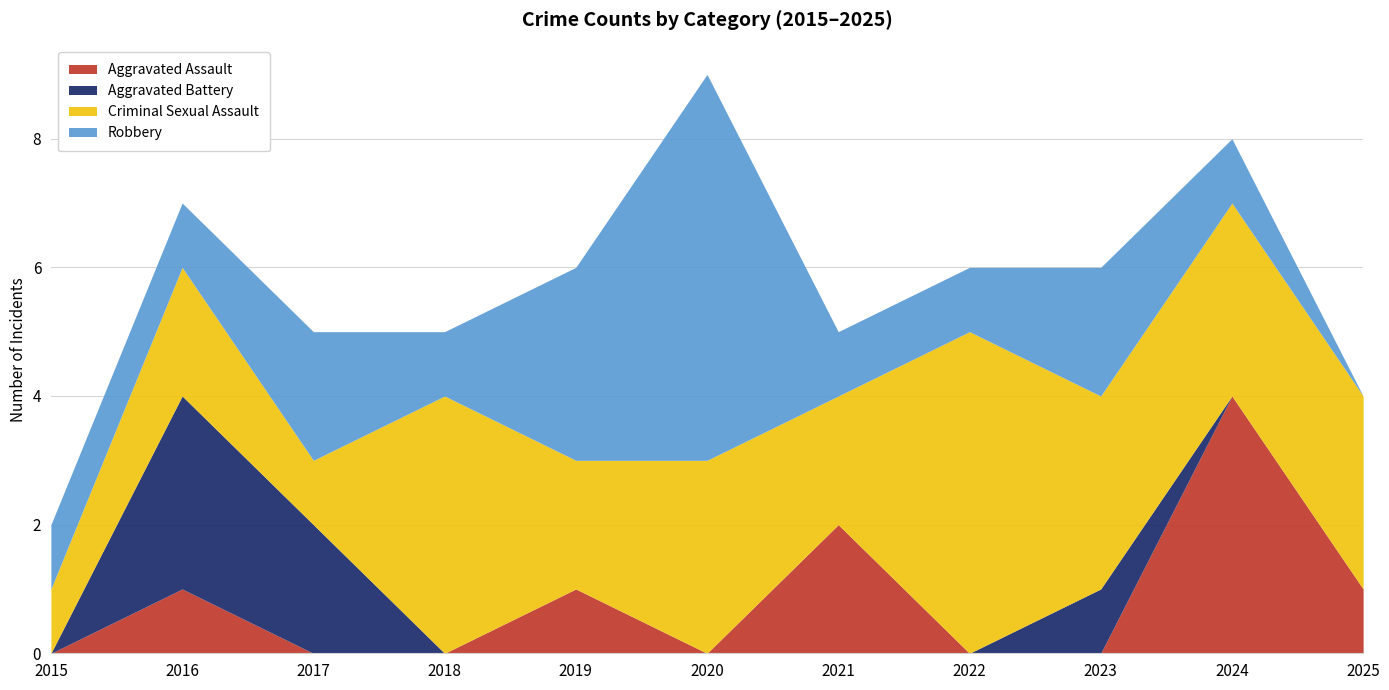

At which category does Criminal Sexual Assault reach its first local valley?

2017